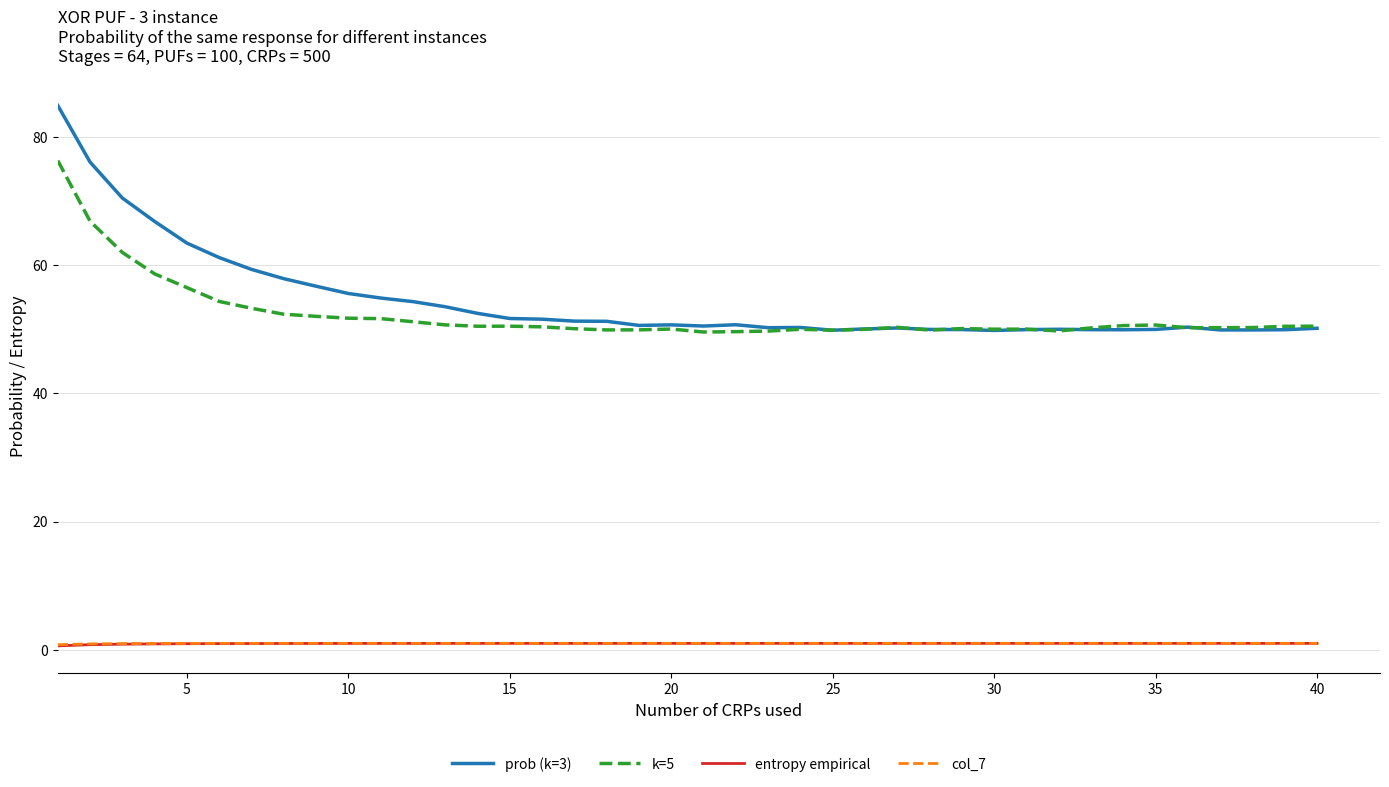

Which series has the widest spread of values?

prob (k=3)